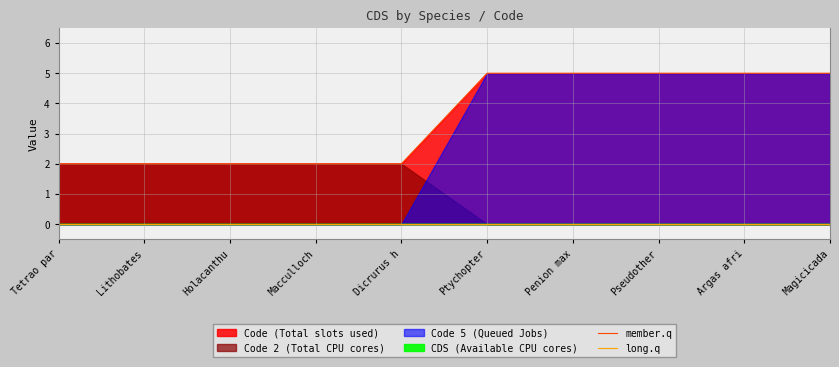

Does the chart display data point markers on the line(s)?

No